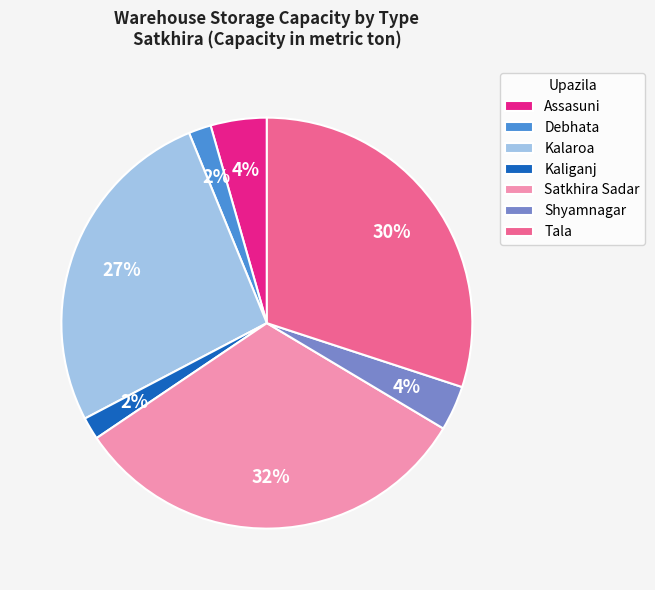

Which slice is the largest?

Satkhira Sadar